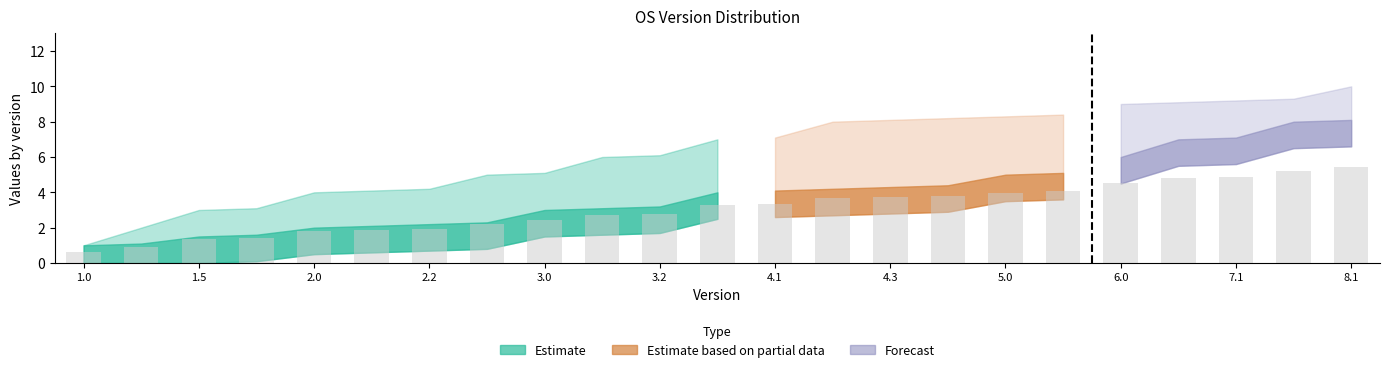

What is the greatest value displayed?

5.4